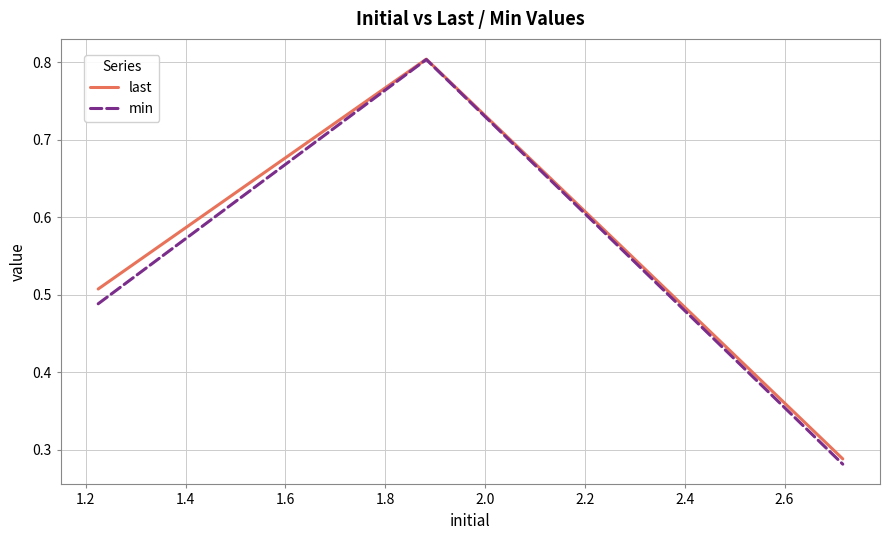

What is the highest value of the min series?

0.8